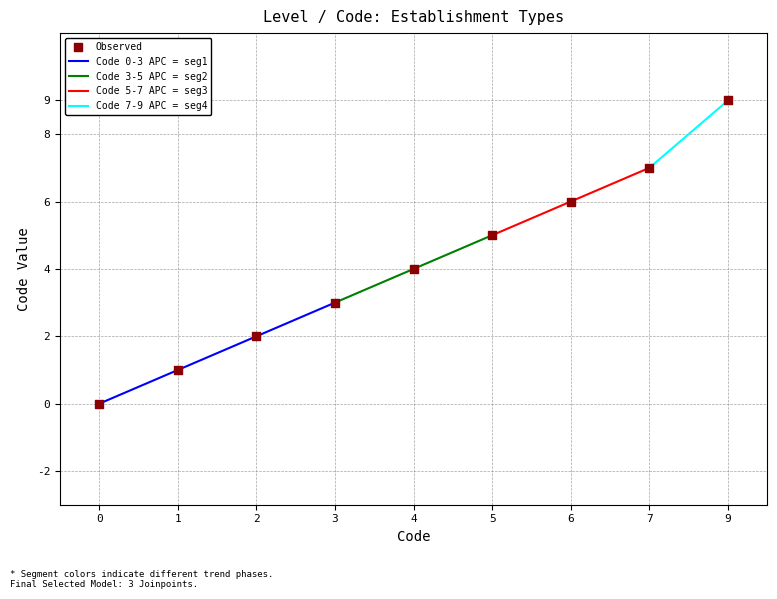

True or false: Code 0-3 APC = seg1 has more than 0 points higher than both neighbors.

False